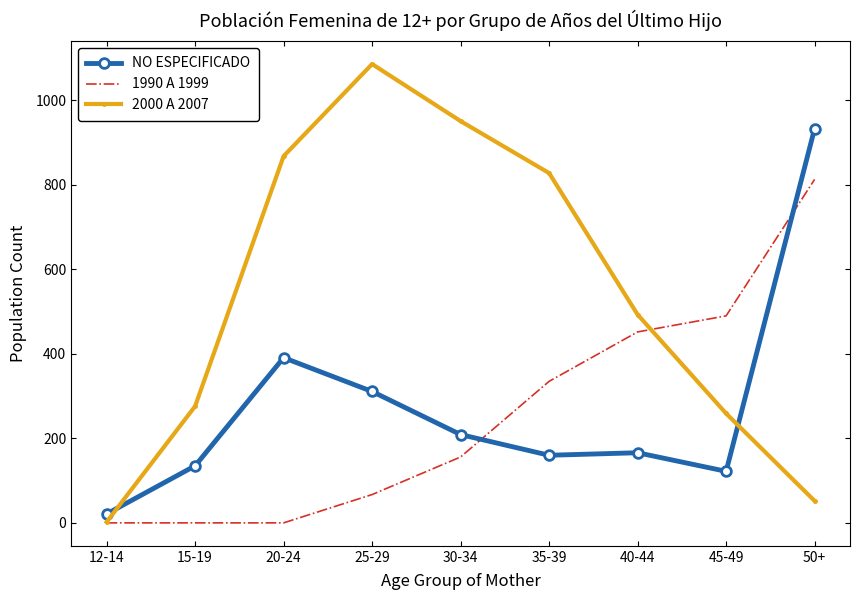

True or false: NO ESPECIFICADO and 2000 A 2007 cross at least once.

True